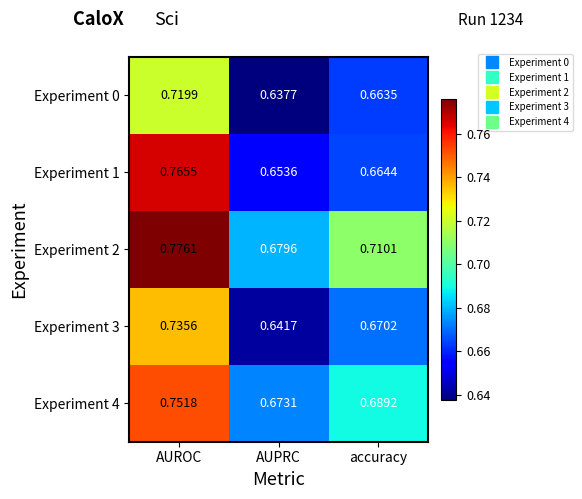

At which label does Experiment 0 reach its peak?

AUROC